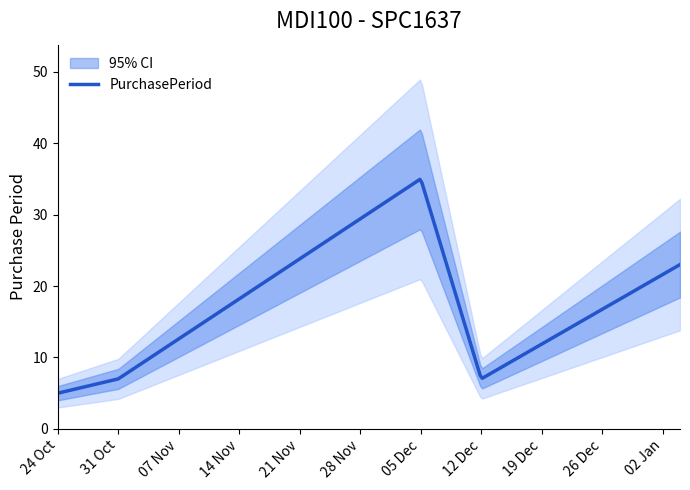

At which category does the chart reach its minimum across all series?

2016-10-24